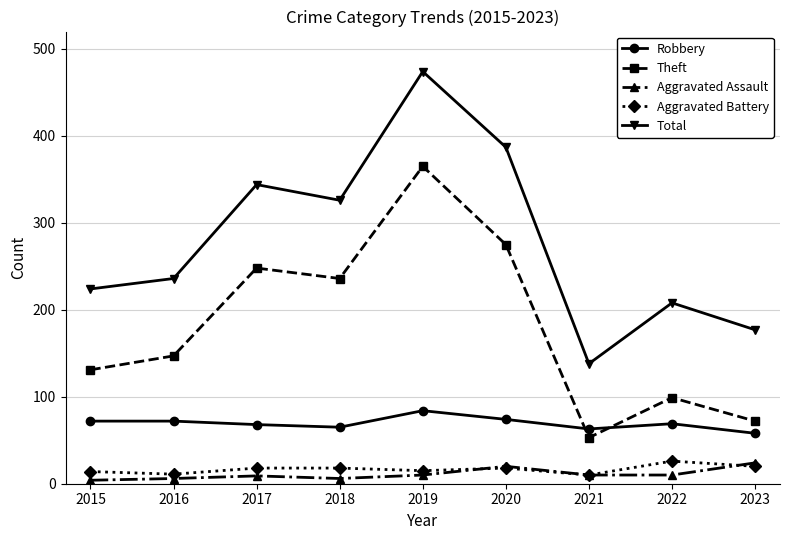

Which series changed the most between 2015 and 2019?

Total